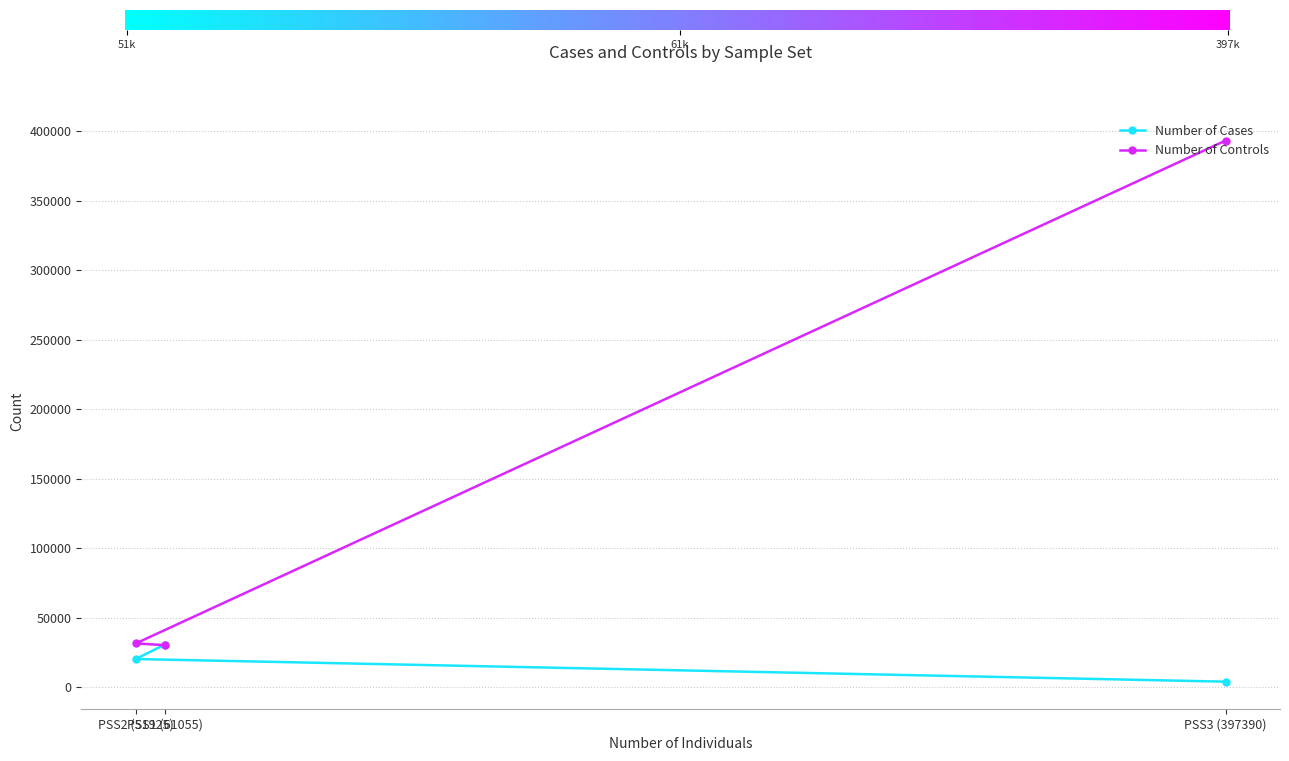

What is the label of the 2nd point from the left?

PSS1 (61055)